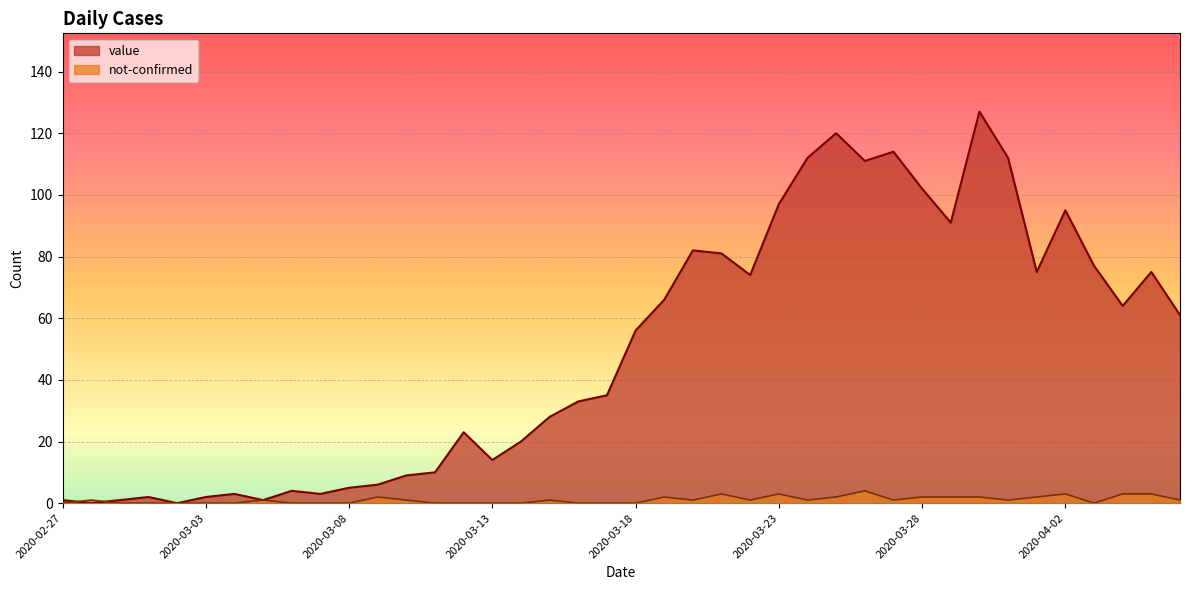

Where do not-confirmed and value first cross each other?

2020-02-27 and 2020-02-28